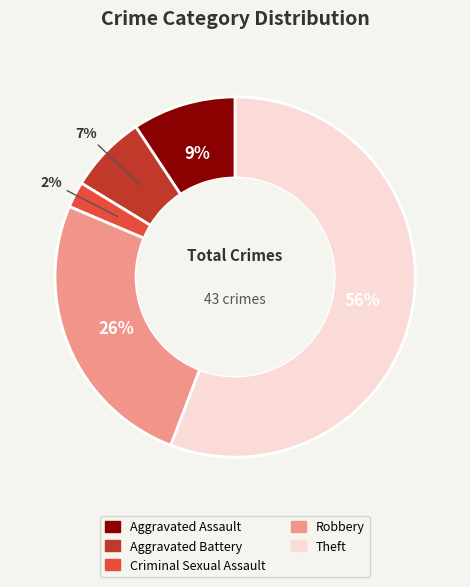

Between Aggravated Battery and Robbery, which is larger?

Robbery